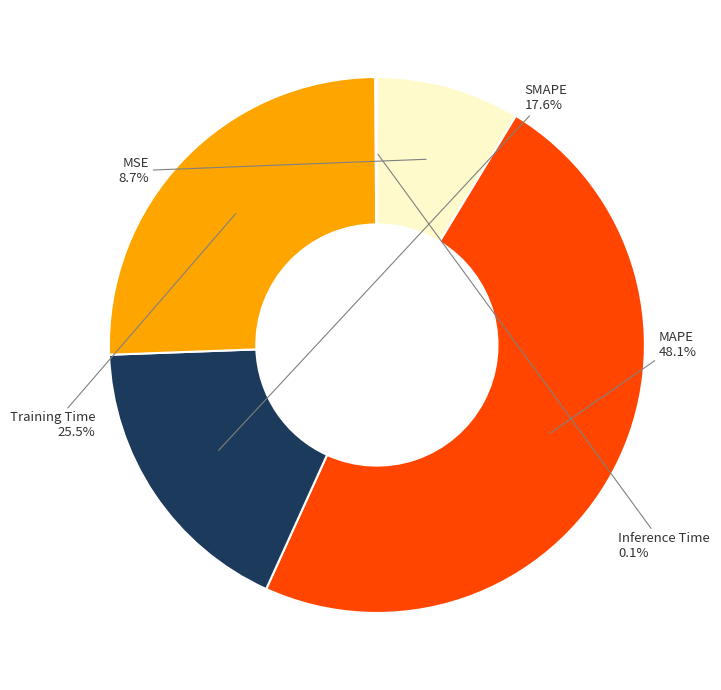

Is the sum of Training Time and MSE greater than half?

No